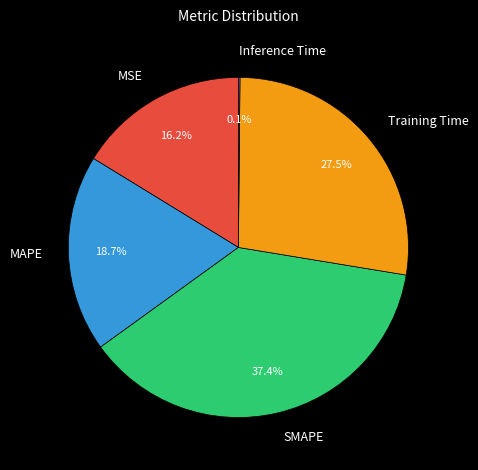

Which has a higher value, Training Time or MAPE?

Training Time